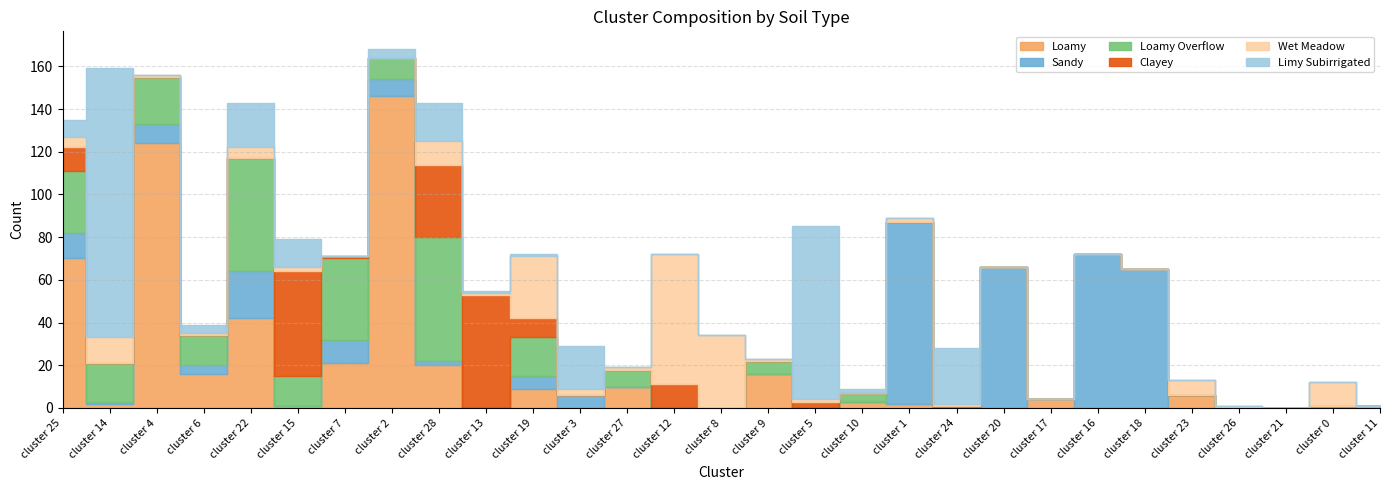

True or false: Loamy and Clayey intersect in this chart.

True